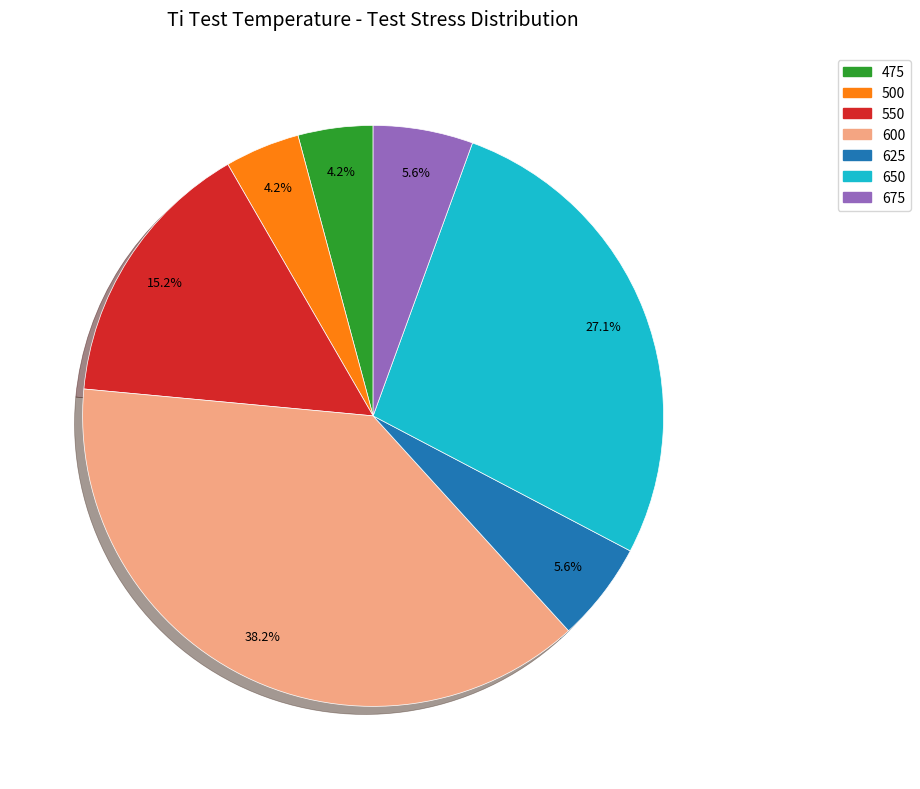

What percentage is the 550 slice, to the nearest percent?

15%